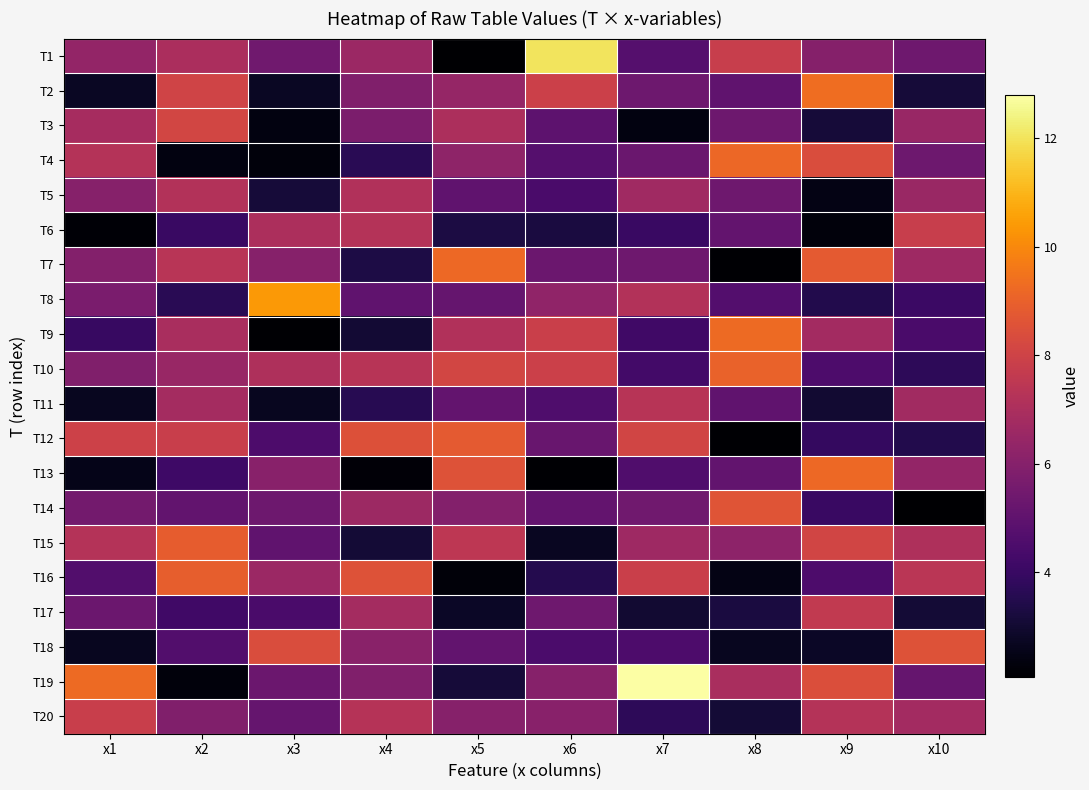

How many data points does each series have?

10